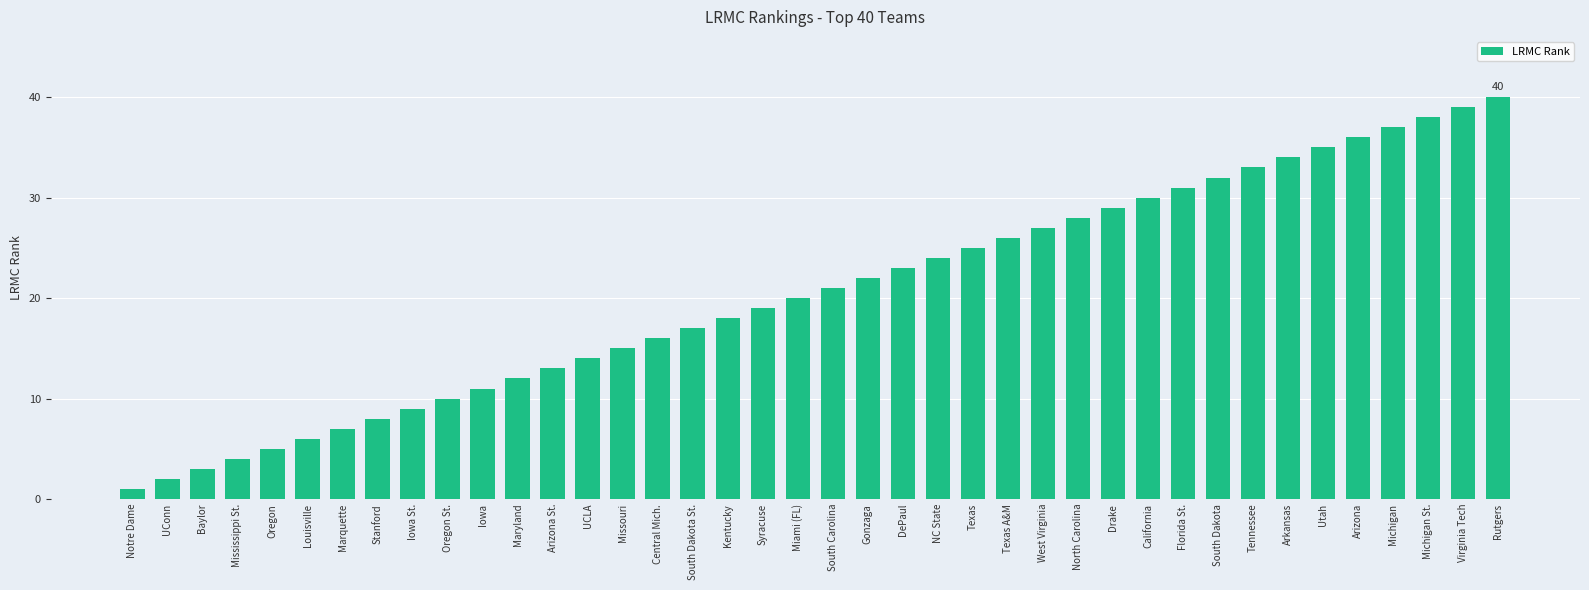

What is the maximum value shown in the chart?

40